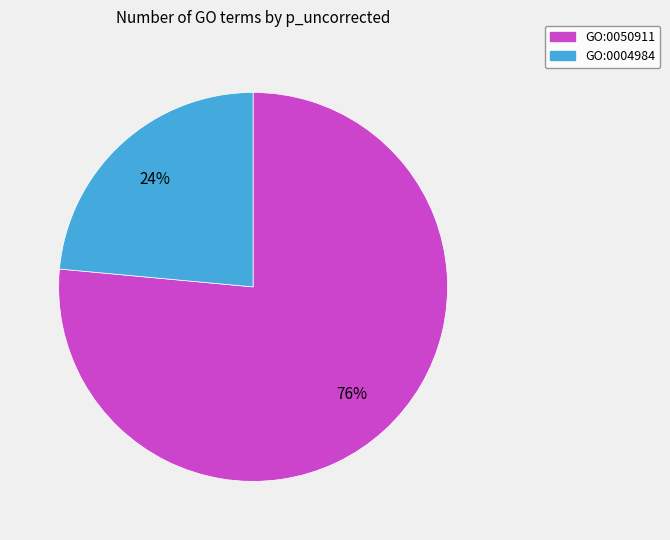

Is the sum of GO:0004984 and GO:0050911 greater than half?

Yes